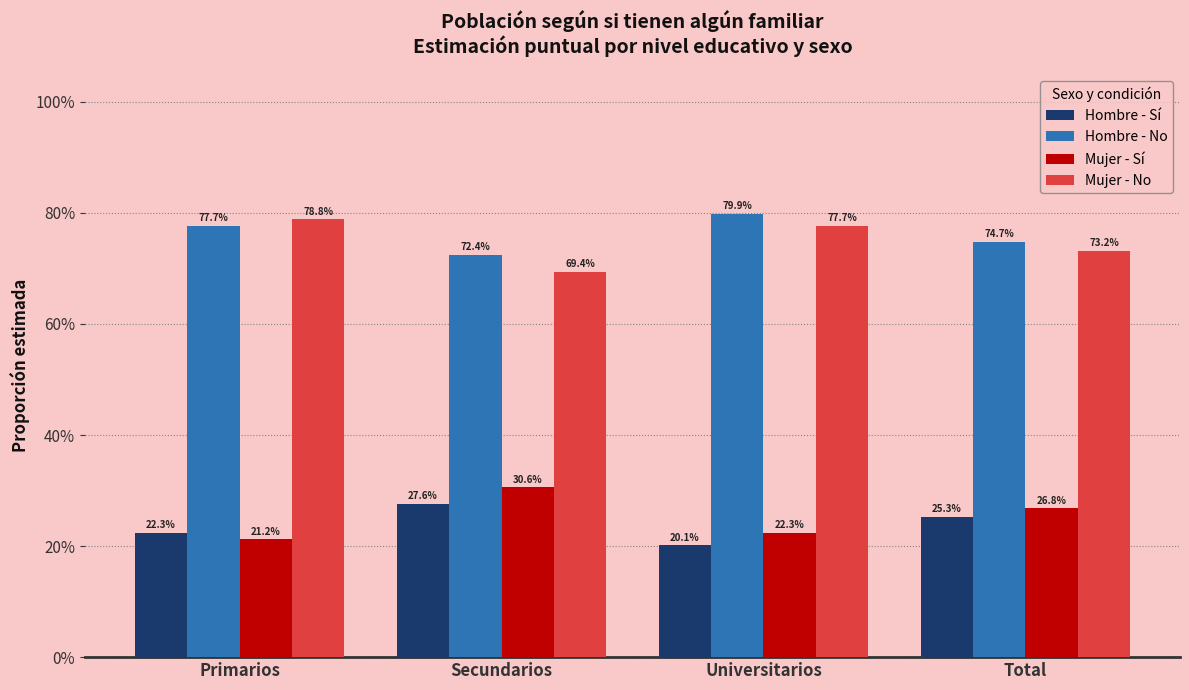

What is the label of the 2nd bar from the right?

Universitarios